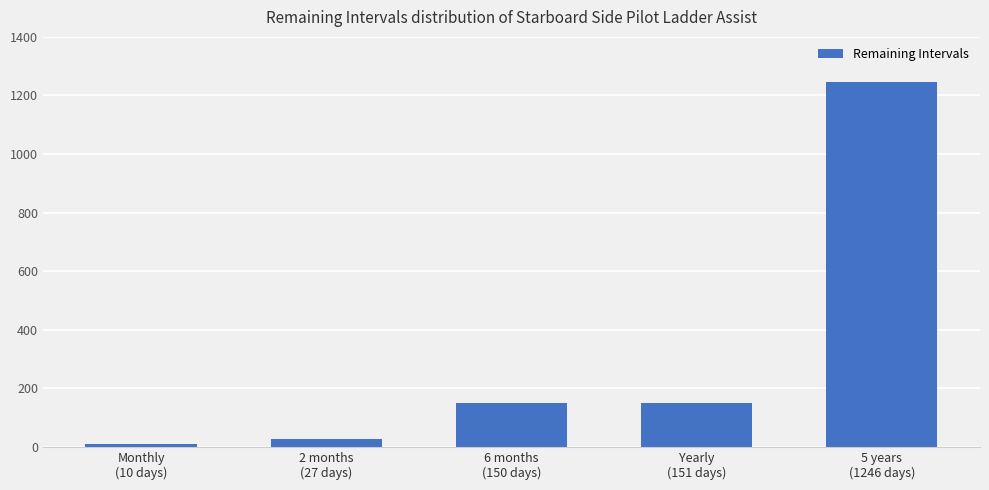

What is the maximum value shown in the chart?

1246